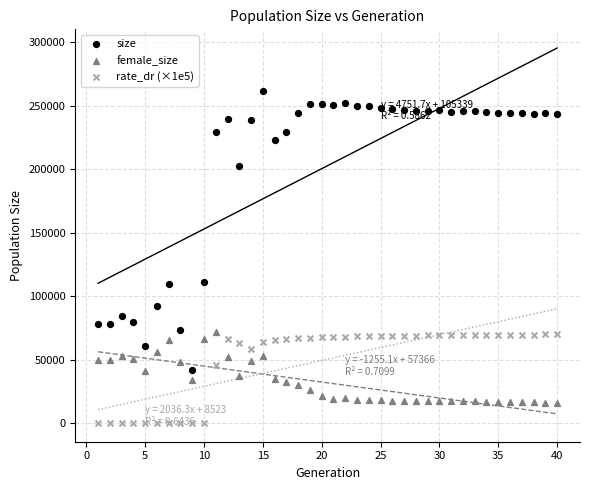

Which series contains the lowest Y value?

rate_dr (×1e5)